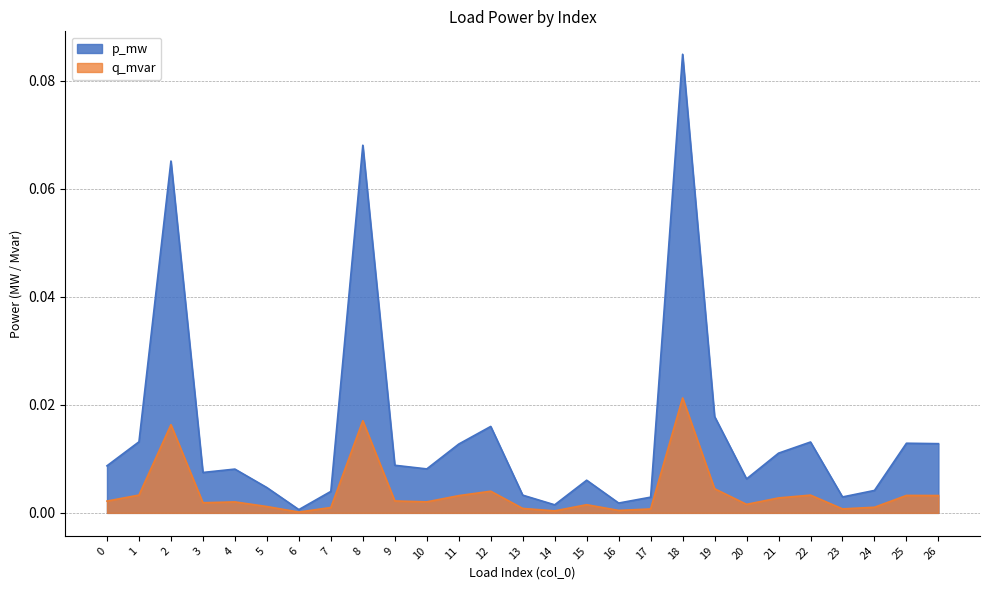

Which series has the widest spread of values?

p_mw